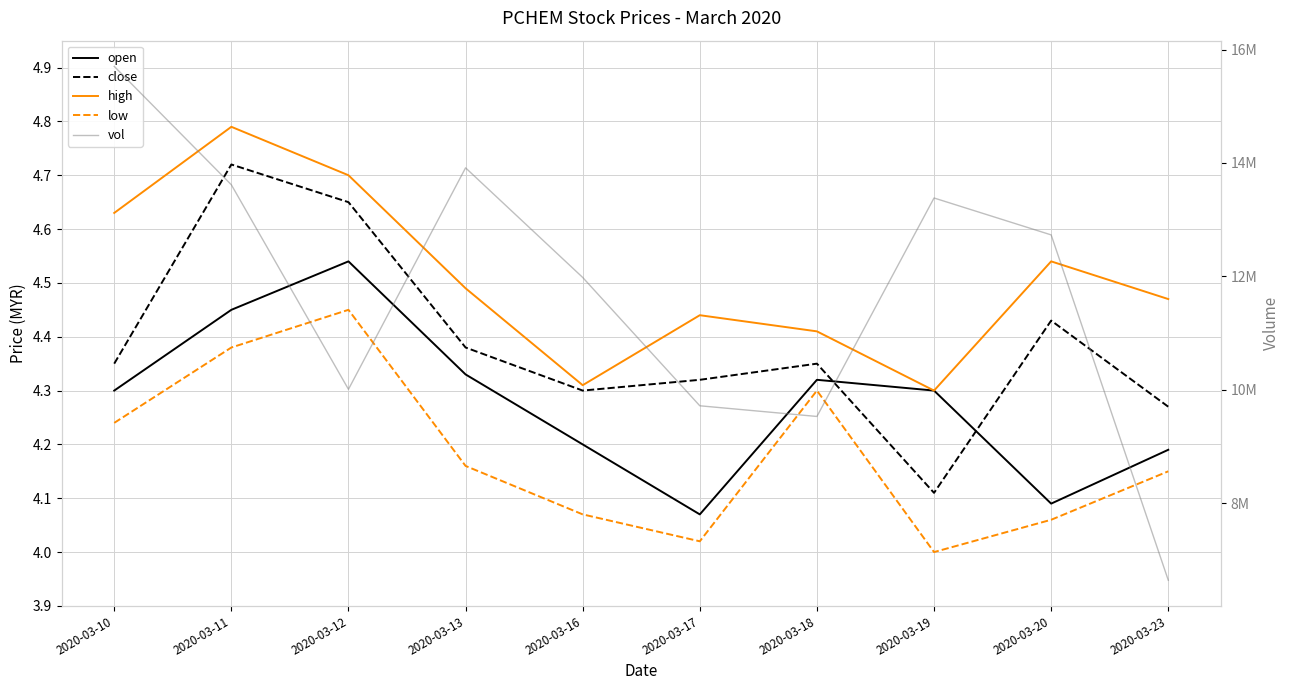

Which series has the largest total across all categories?

vol